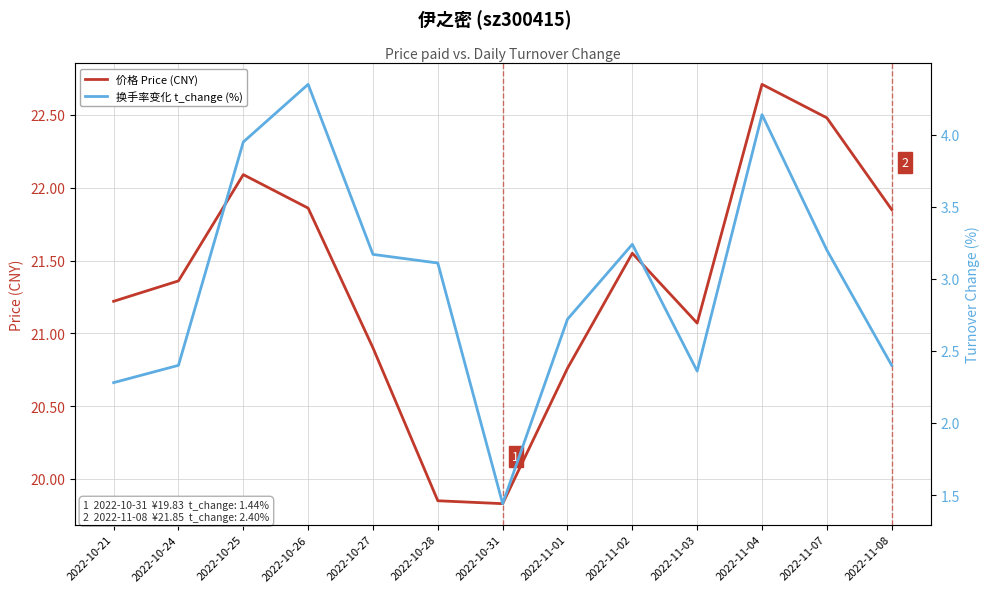

Reading right to left, what are all the values shown in this chart?

价格 Price (CNY): 21.9	22.5	22.7	21.1	21.6	20.8	19.8	19.9	20.9	21.9	22.1	21.4	21.2
换手率变化 t_change (%): 2.4	3.2	4.1	2.4	3.2	2.7	1.4	3.1	3.2	4.3	4.0	2.4	2.3